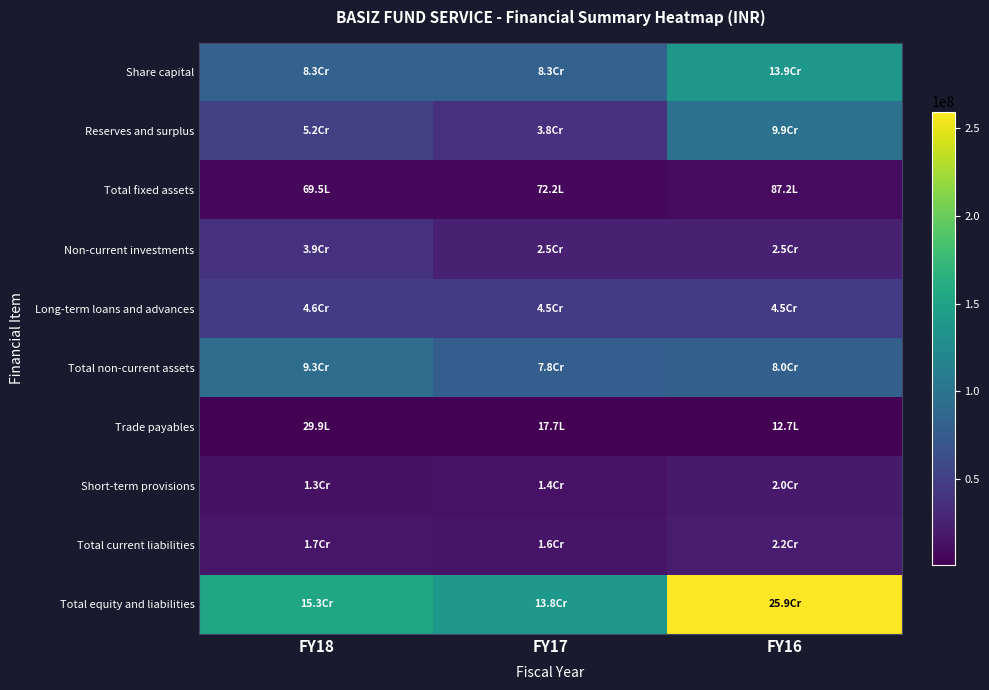

What is the total value across all series at FY17?

446064270